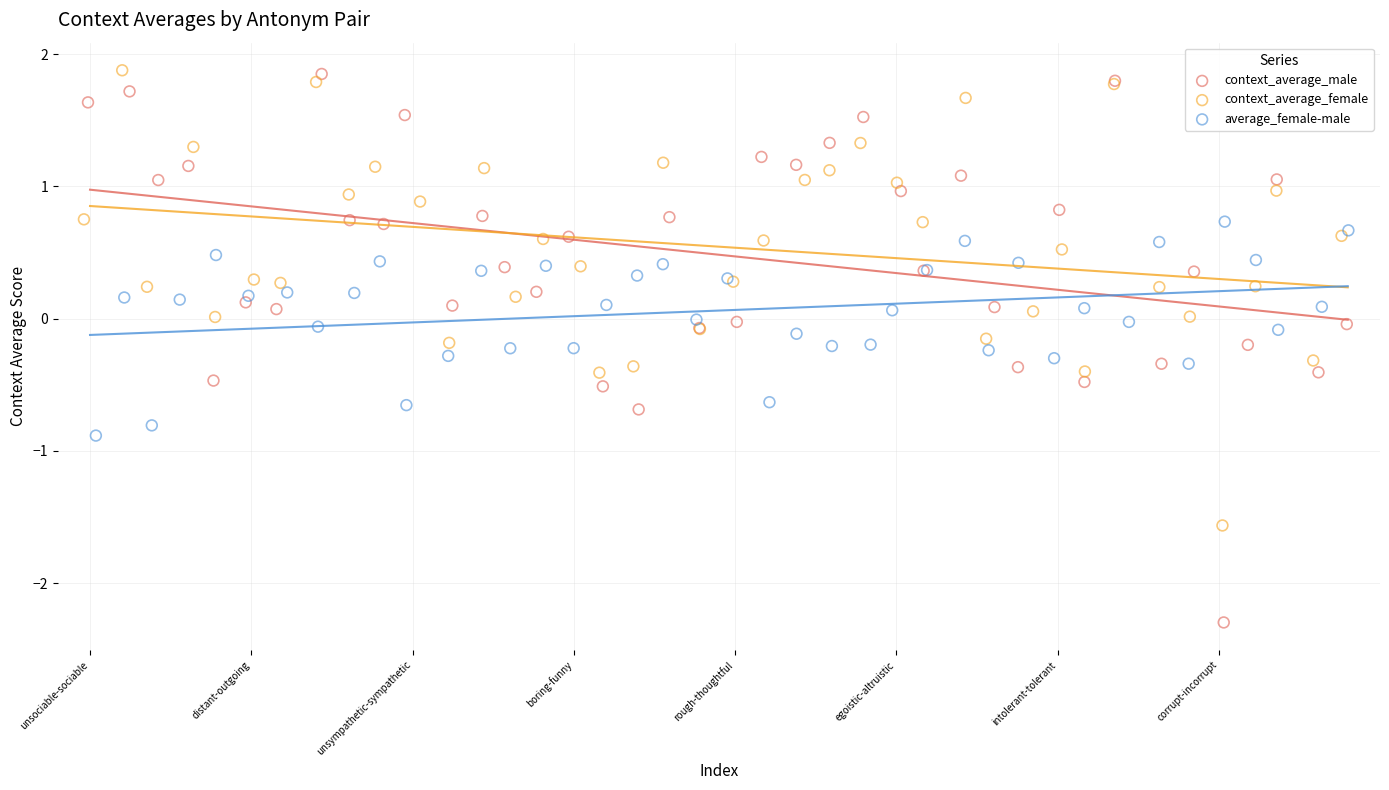

Which series contains the lowest Y value?

context_average_male